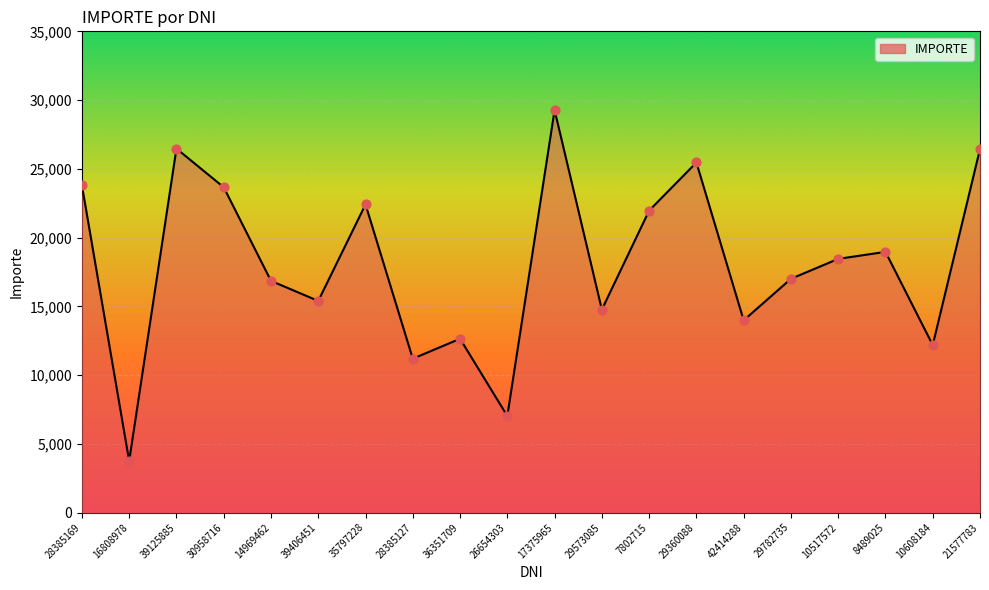

What is the ratio of the value at 29360088 to the value at 21577783?

1.0